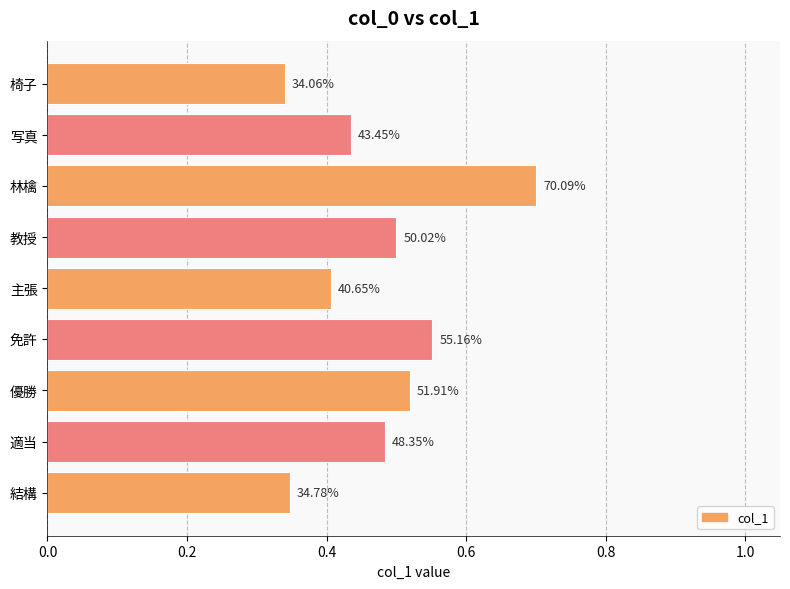

How many bars are there in total?

9